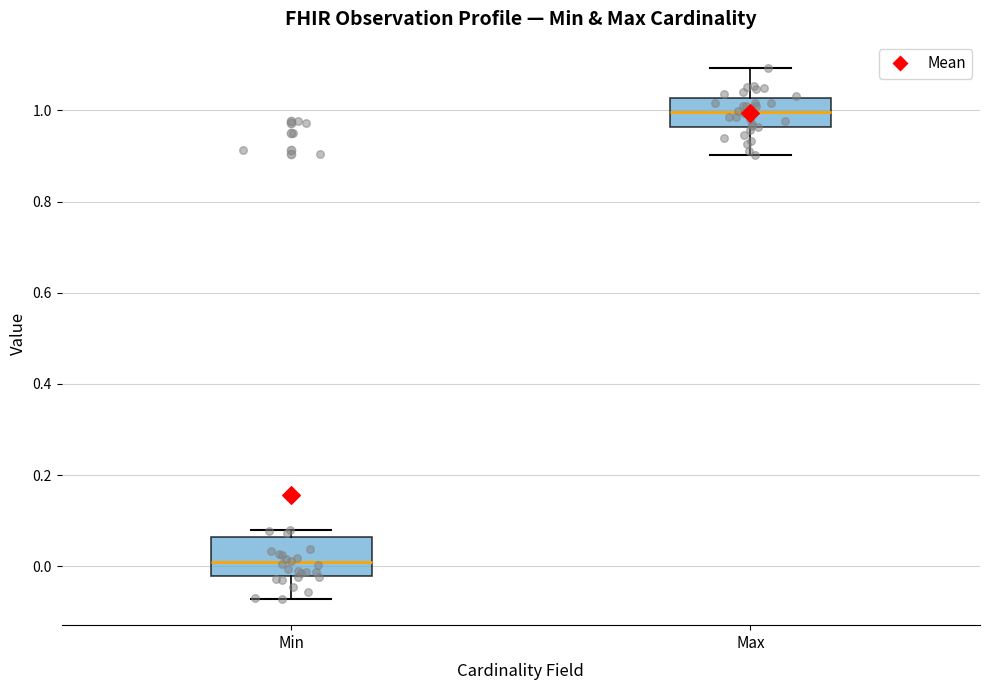

Where does the lower whisker of the box for Min end on the y-axis? The values are not printed on the chart, so give them approximately, as read against the axis.

-0.08